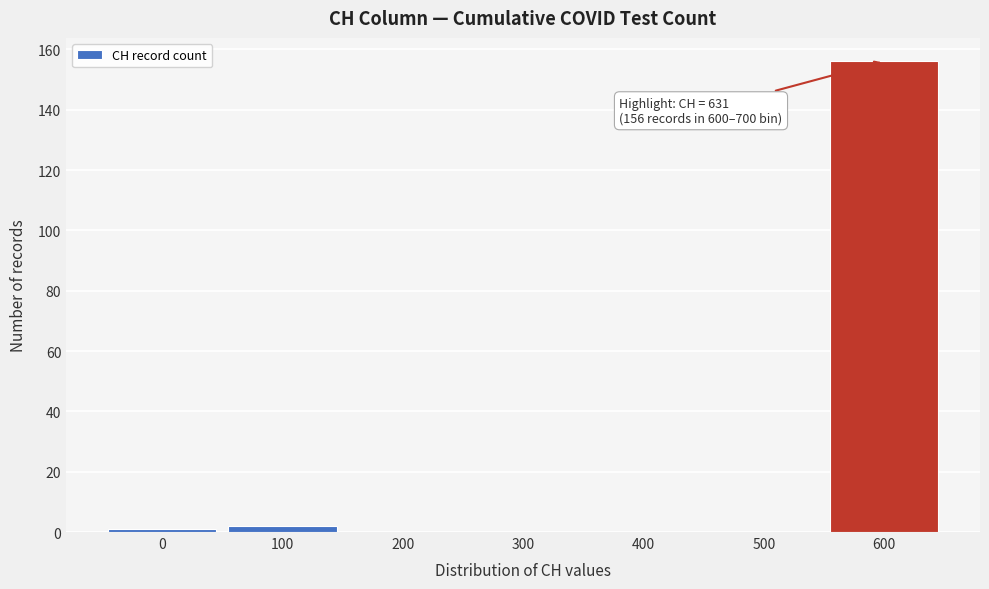

Reading left to right, transcribe all the data shown in this chart.

0=1	100=2	200=0	300=0	400=0	500=0	600=156